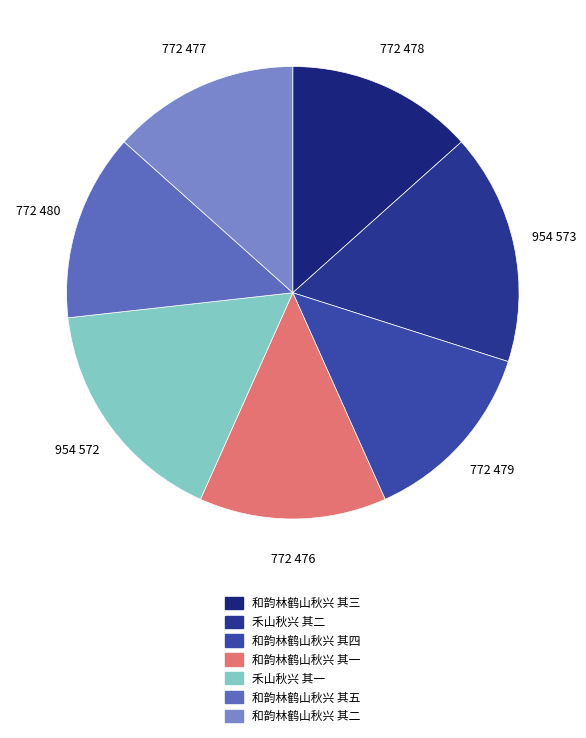

Does 和韵林鹤山秋兴 其五 represent more than half of the total?

No